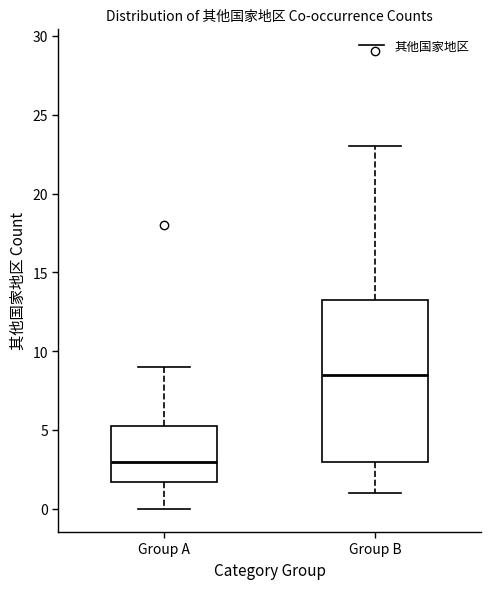

Where is the lower edge of the box for Group A on the y-axis? The values are not printed on the chart, so give them approximately, as read against the axis.

2.0